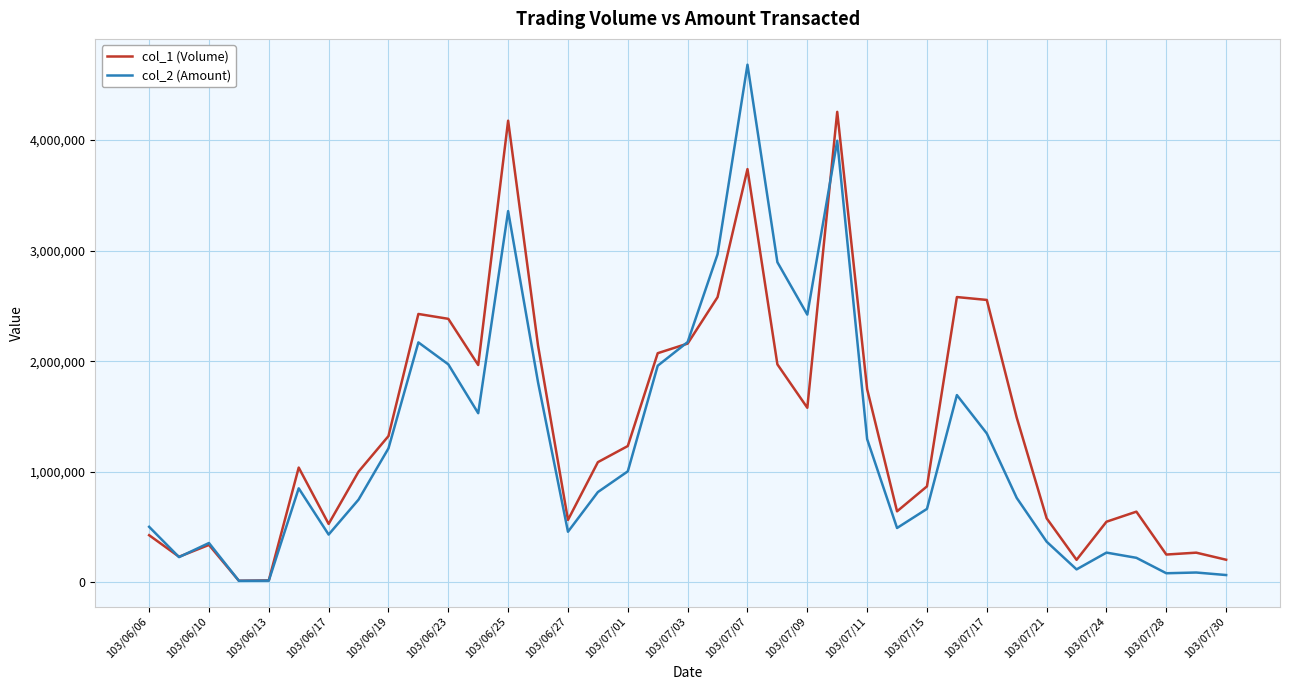

Which series has the widest spread of values?

col_2 (Amount)